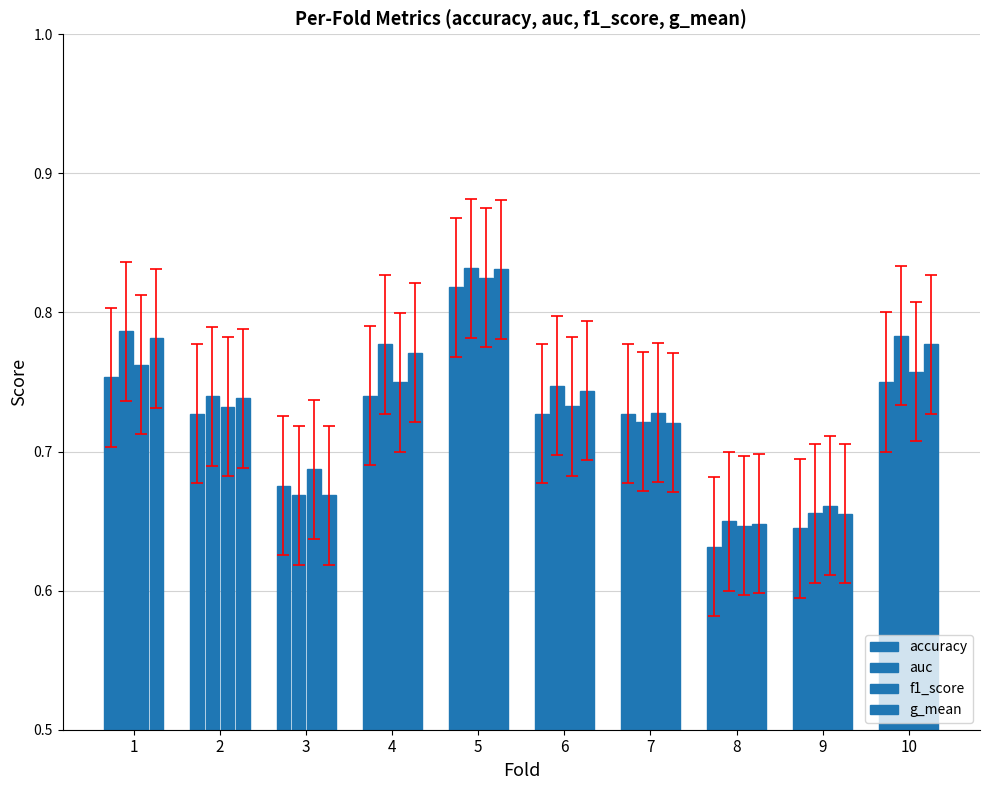

Are the bars grouped side by side (vs. stacked)?

Yes